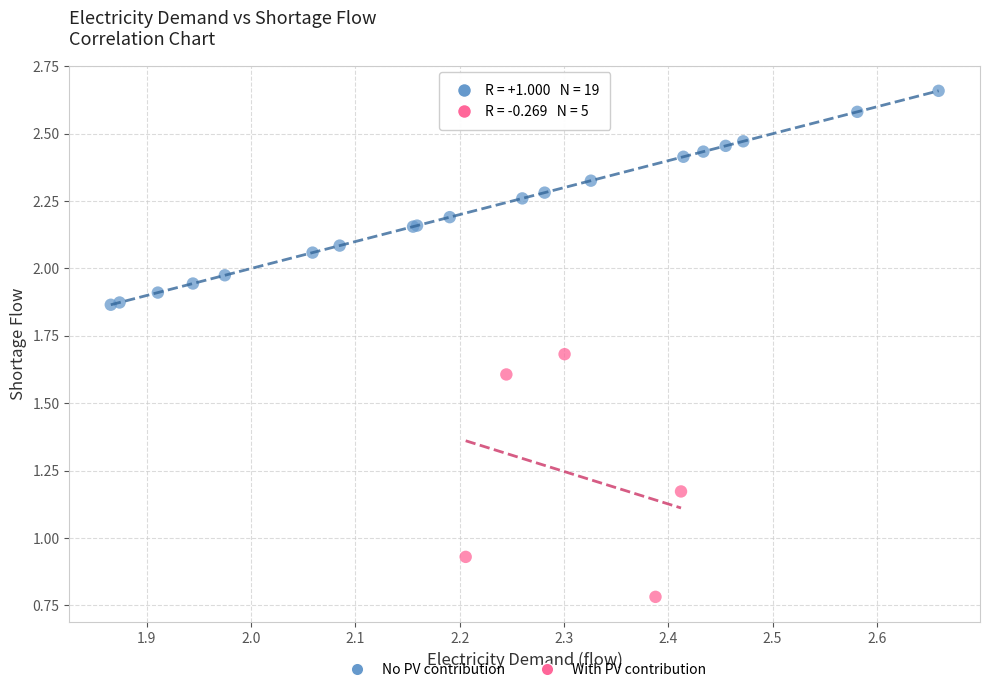

What are all the series names shown in the legend?

No PV contribution, With PV contribution